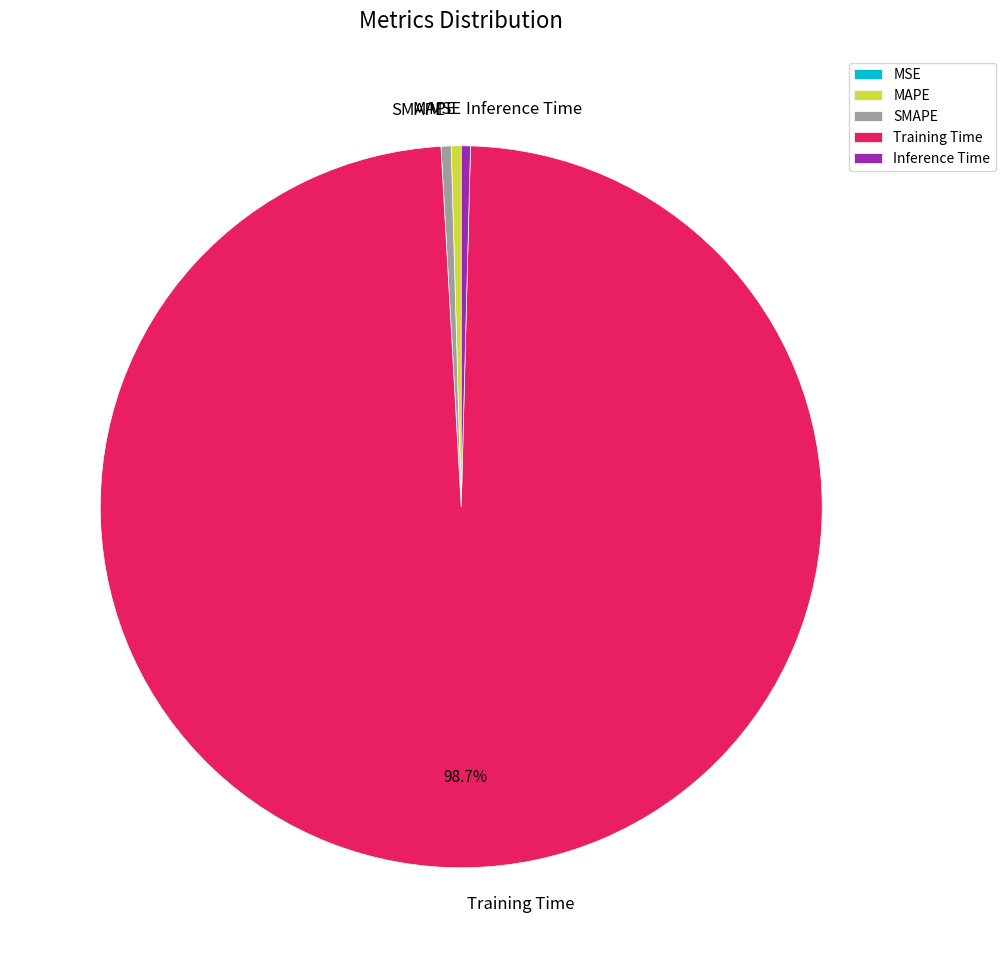

Do Training Time and Inference Time together represent more than half of the pie?

Yes